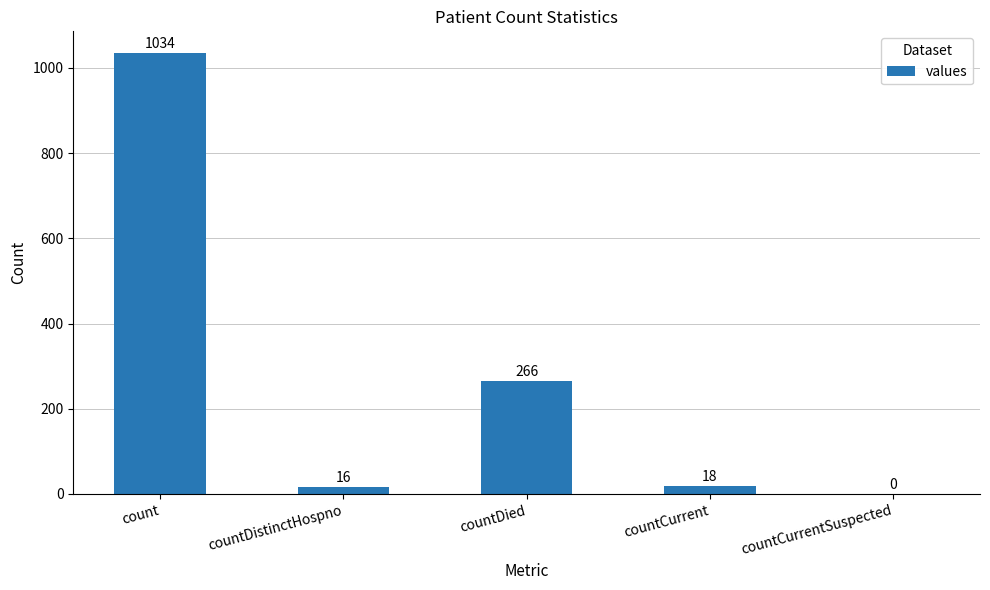

Between countDied and countCurrent, which is larger?

countDied